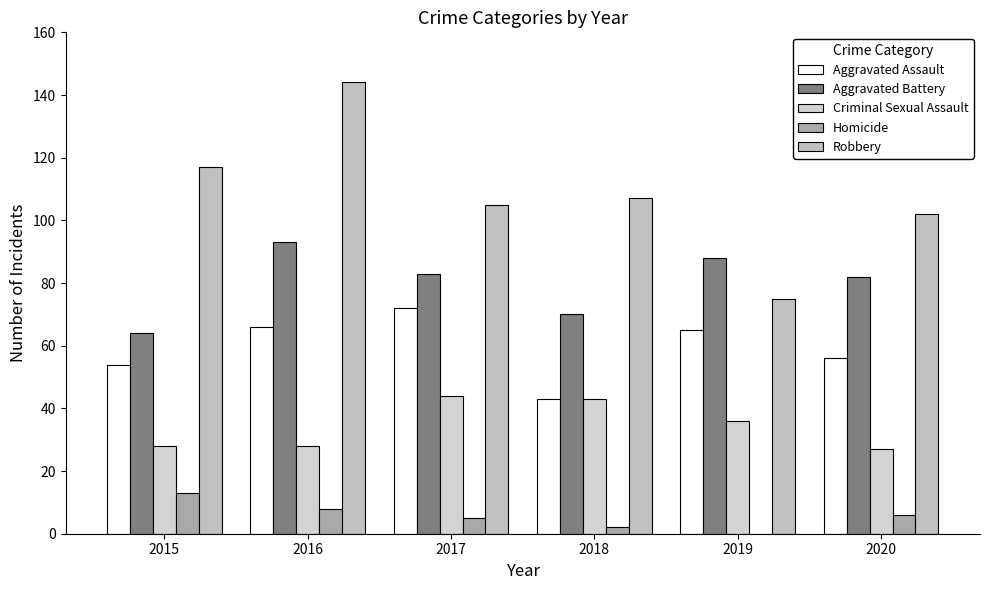

What is the value of the Criminal Sexual Assault bar at the 4th from the left?

43